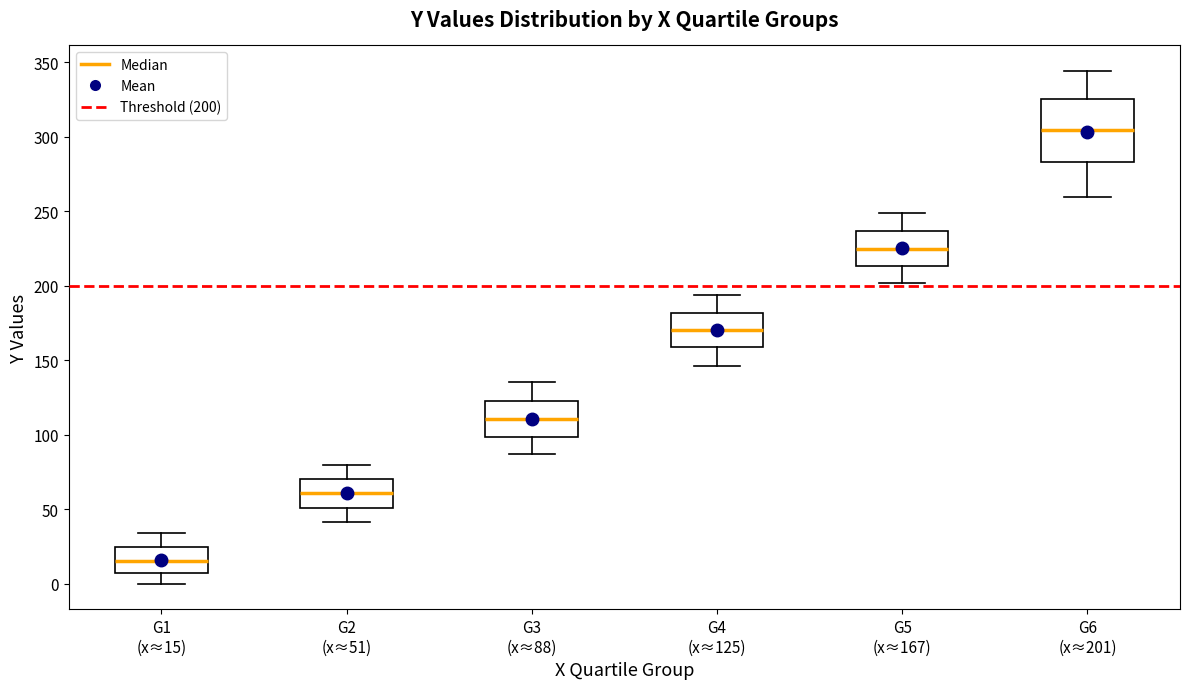

Reading left to right, read every box against the y-axis: the position of its median line, the range the box covers, and the ends of its whiskers. The values are not printed on the chart, so give them approximately, as read against the axis.

G1 (x≈15): median 15, box 5 to 25, whiskers 0 to 35
G2 (x≈51): median 60, box 50 to 70, whiskers 40 to 80
G3 (x≈88): median 110, box 100 to 125, whiskers 85 to 135
G4 (x≈125): median 170, box 160 to 180, whiskers 145 to 195
G5 (x≈167): median 225, box 215 to 235, whiskers 200 to 250
G6 (x≈201): median 305, box 285 to 325, whiskers 260 to 345